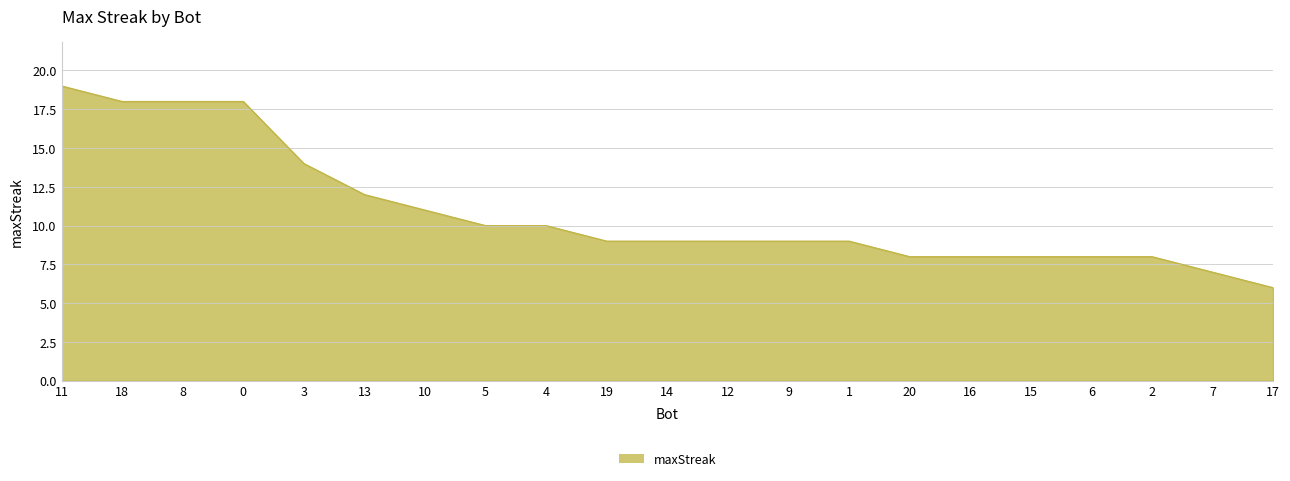

What is the sum of all values?

228